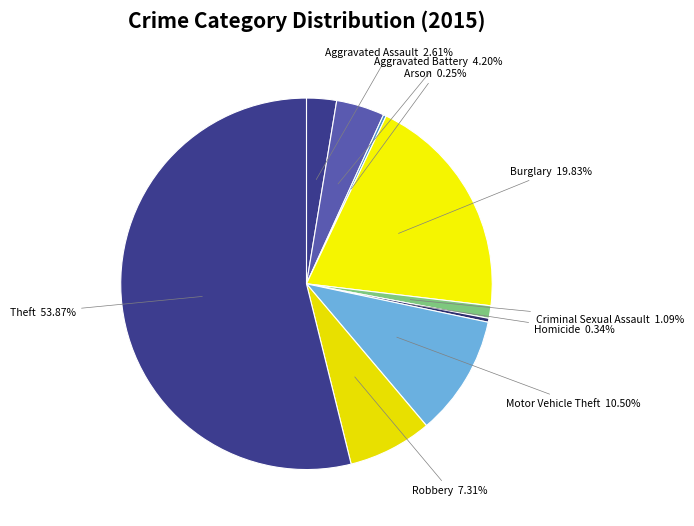

Between Burglary and Theft, which is larger?

Theft